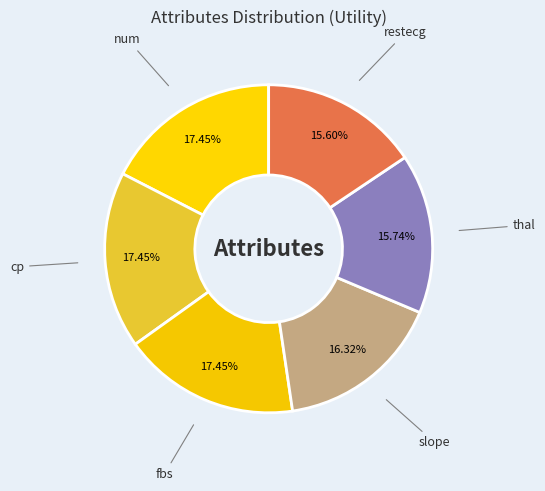

Is it true that slope is 25% of the pie?

False